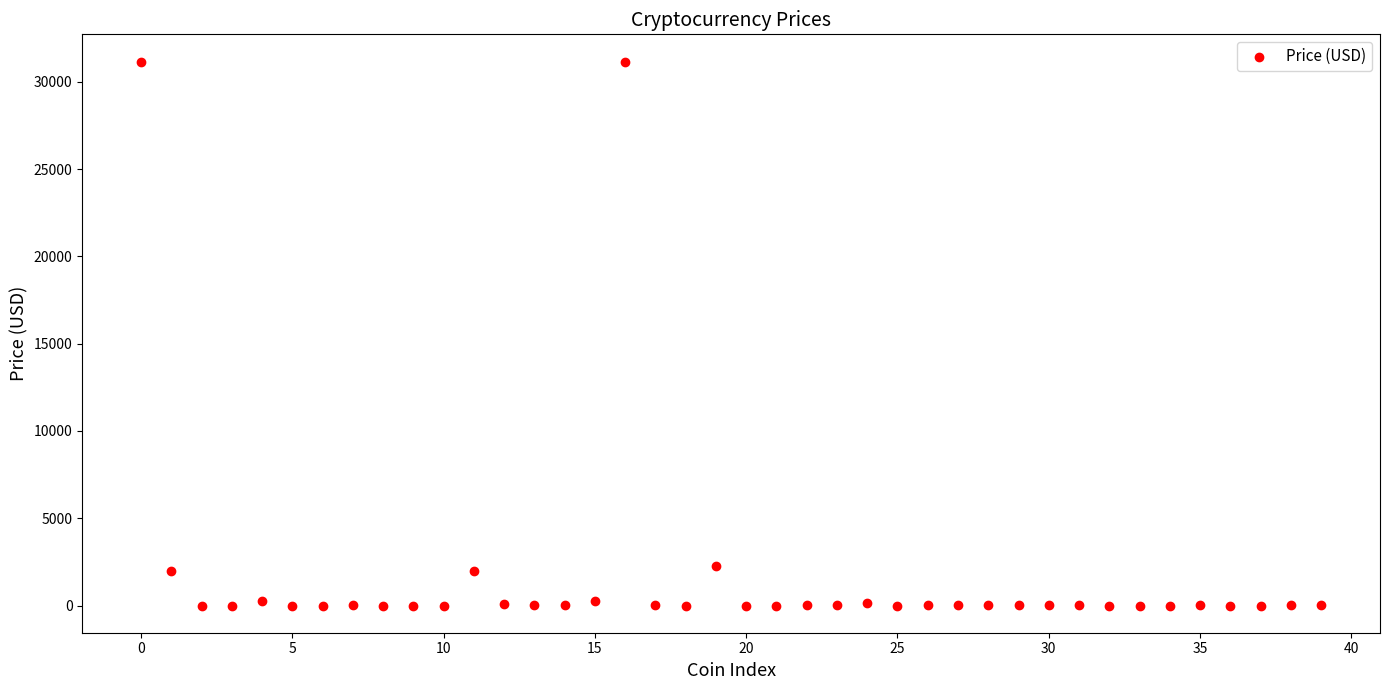

How many points are shown in the scatter plot?

40